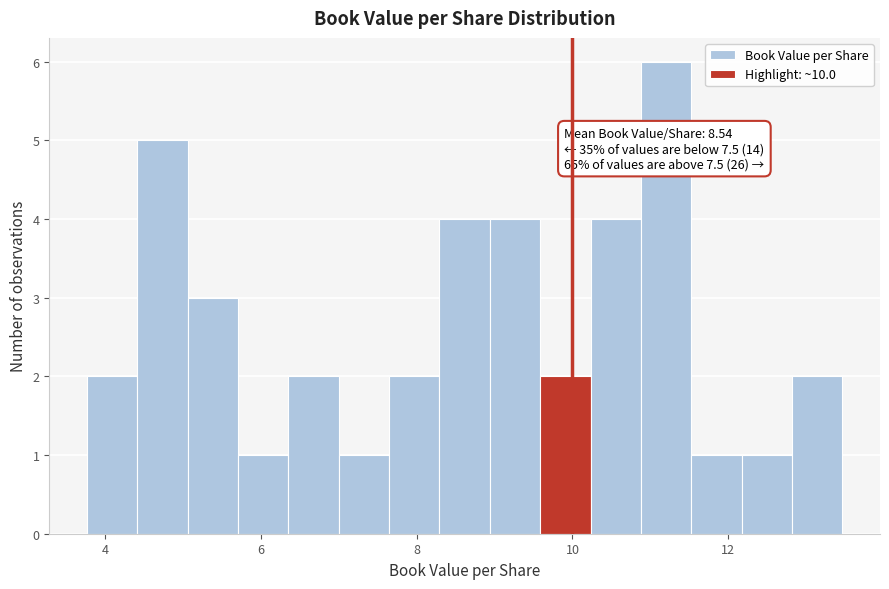

Read against the x-axis, roughly where is the centre of the tallest bar?

11.2